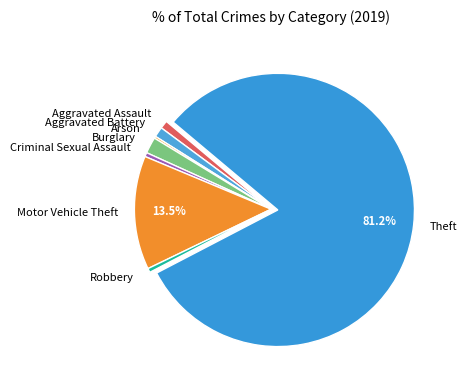

True or false: Aggravated Assault accounts for 1% of the total.

True